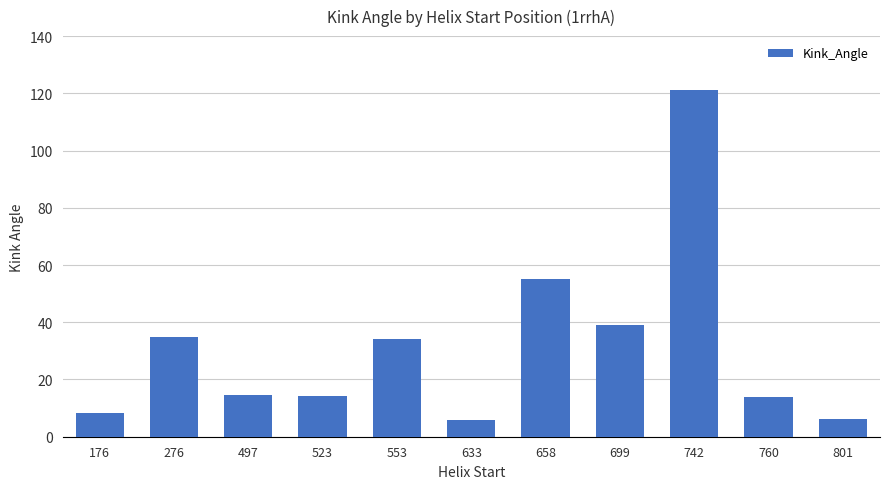

Which has a higher value, 523 or 801?

523